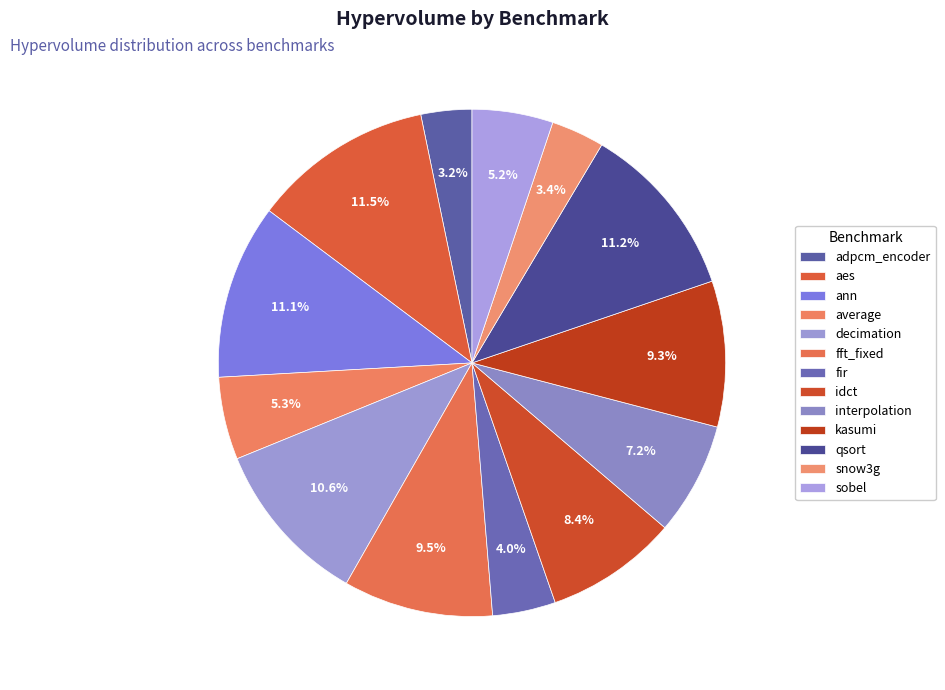

What percentage is the snow3g slice, to the nearest percent?

3%